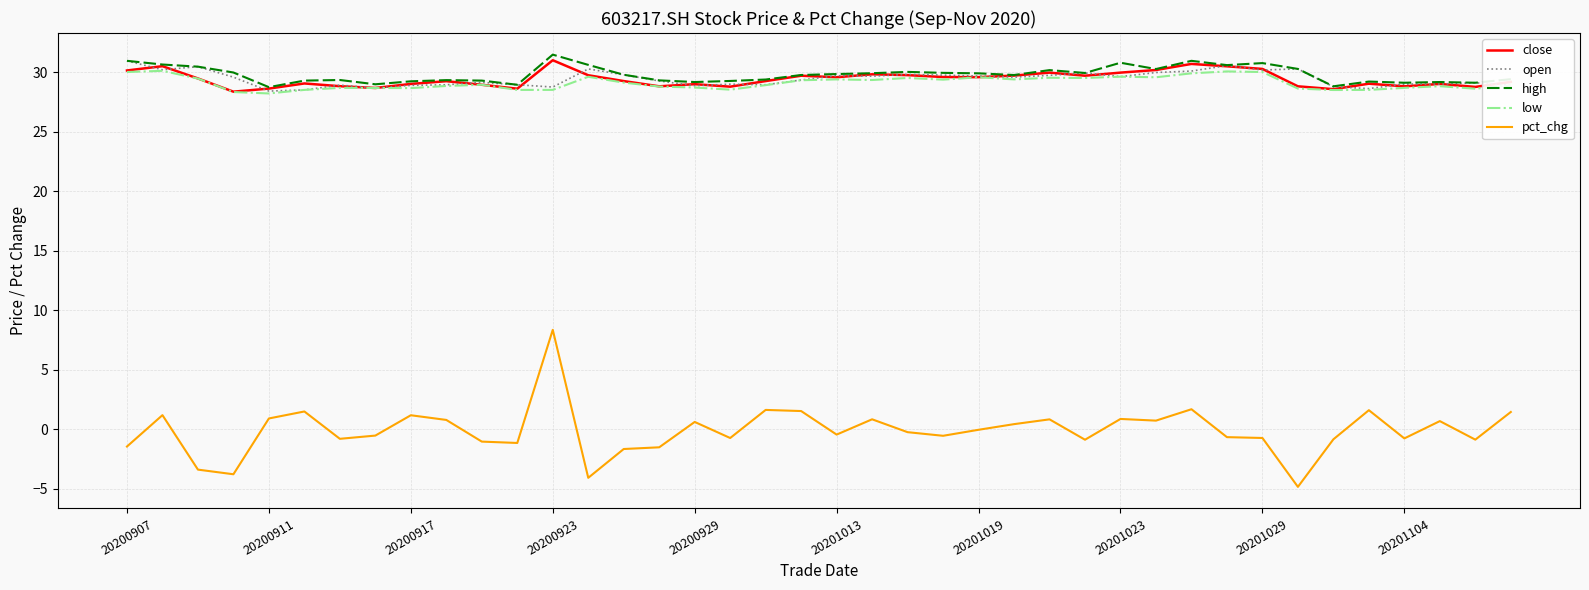

True or false: pct_chg and high intersect in this chart.

False